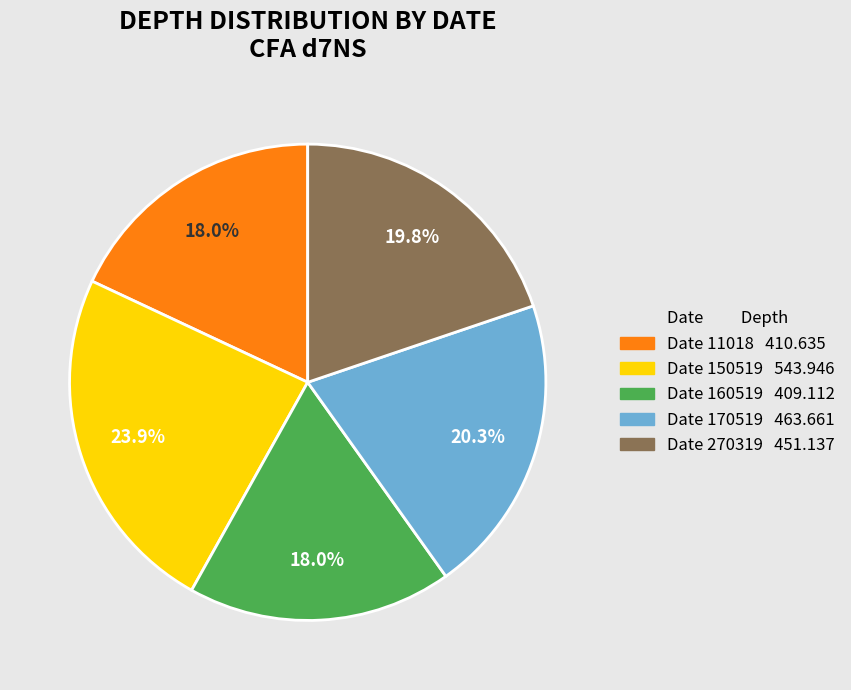

How many segments does this pie chart have?

5